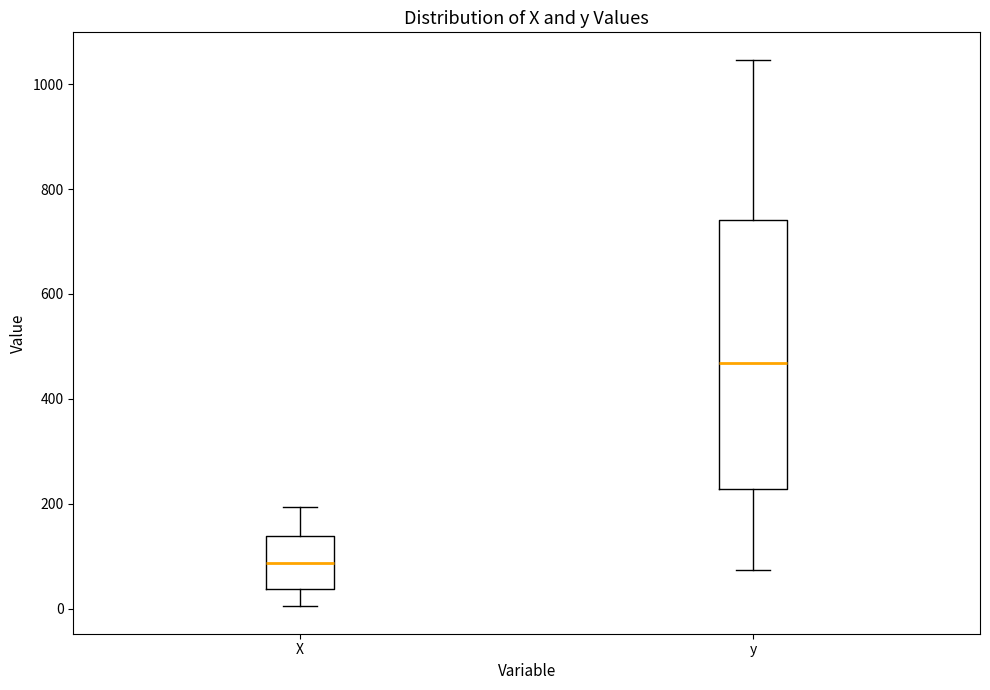

Which box's median line is the highest?

y